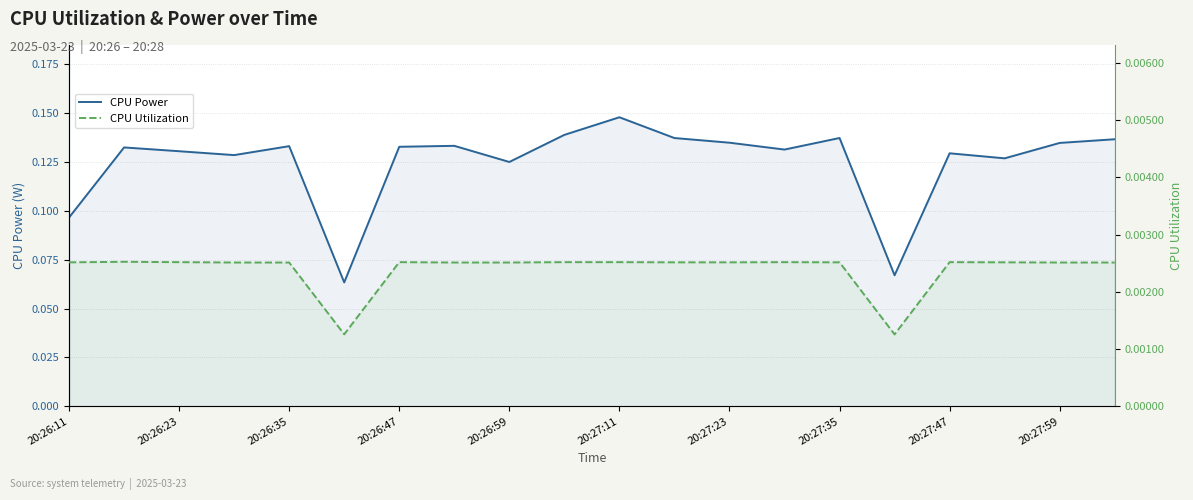

True or false: CPU Power has a value of 0.0 at 20:26:23.

False